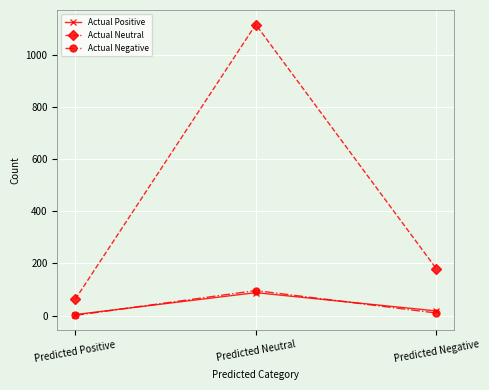

What are all the series names shown in the legend?

Actual Positive, Actual Neutral, Actual Negative